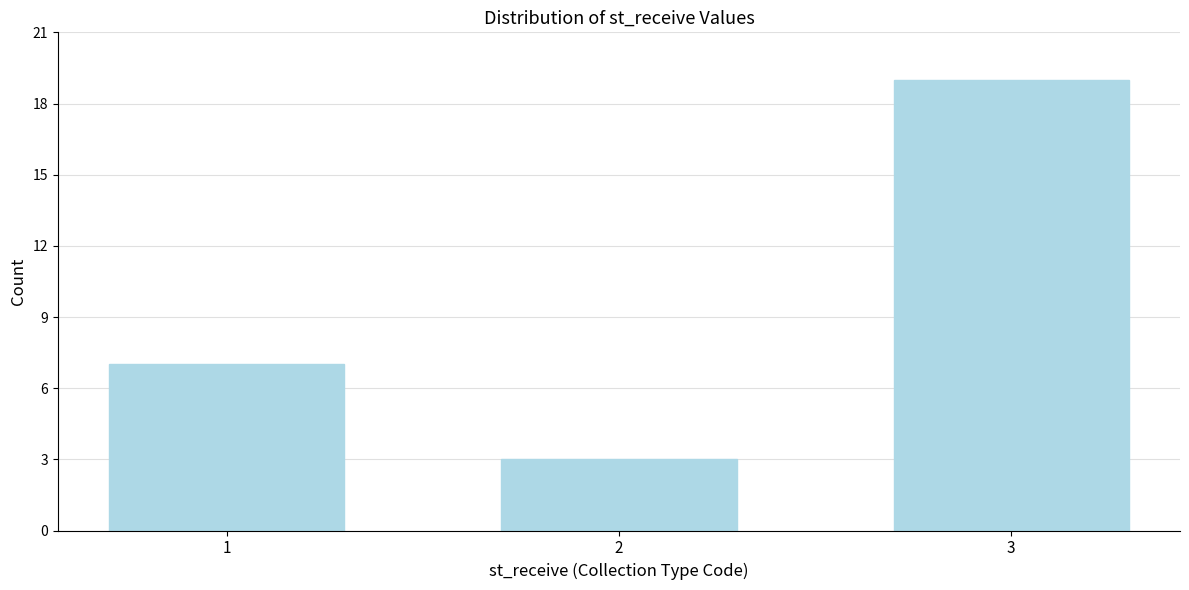

Reading right to left, extract all data points from this chart.

19	3	7